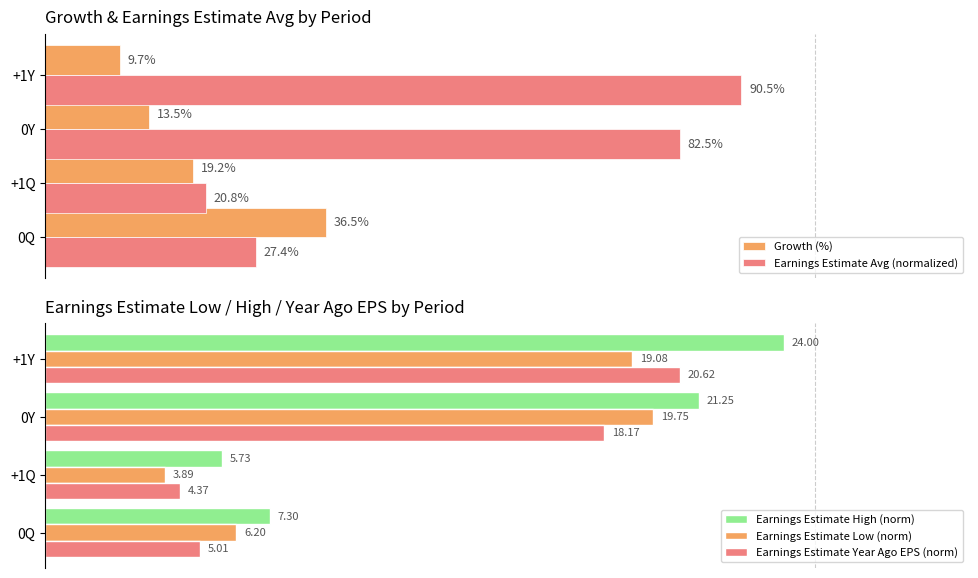

How many bars are there in total?

20